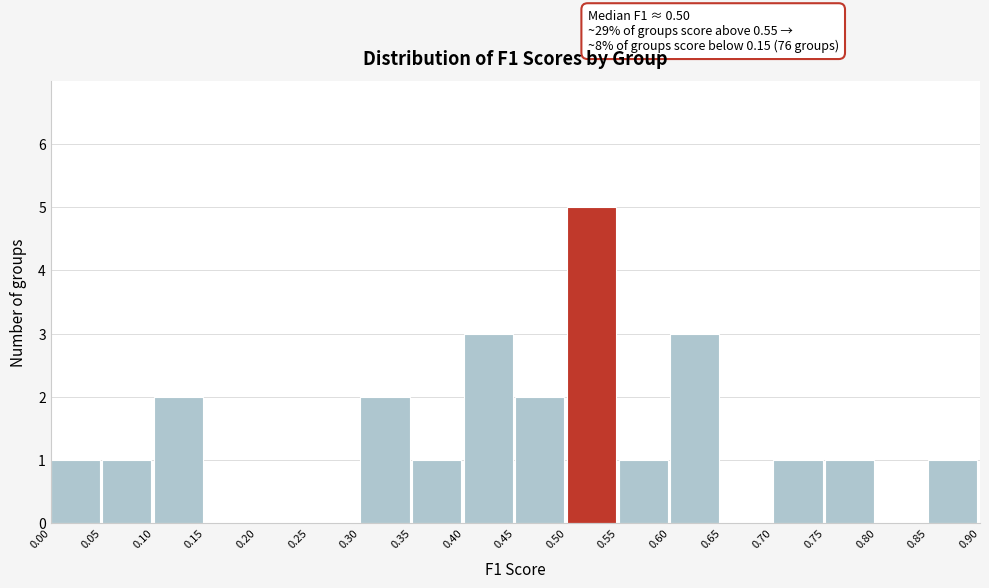

Which range on the x-axis has the tallest bar?

0.50 to 0.55